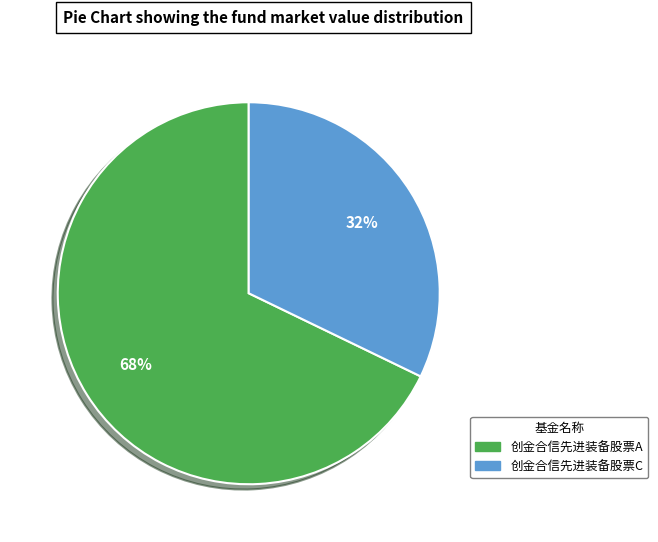

What percentage is the 创金合信先进装备股票C slice, to the nearest percent?

32%